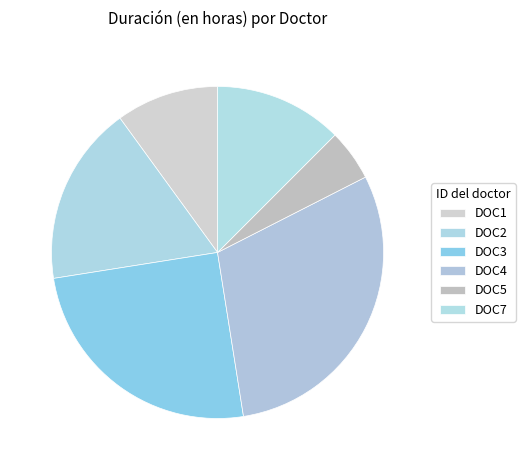

To the nearest percent, what is the difference between the largest and smallest slice percentages?

25%